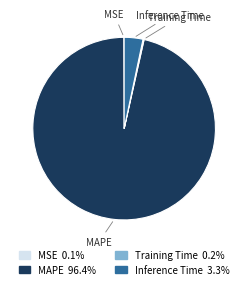

What is the largest slice in the pie chart?

MAPE